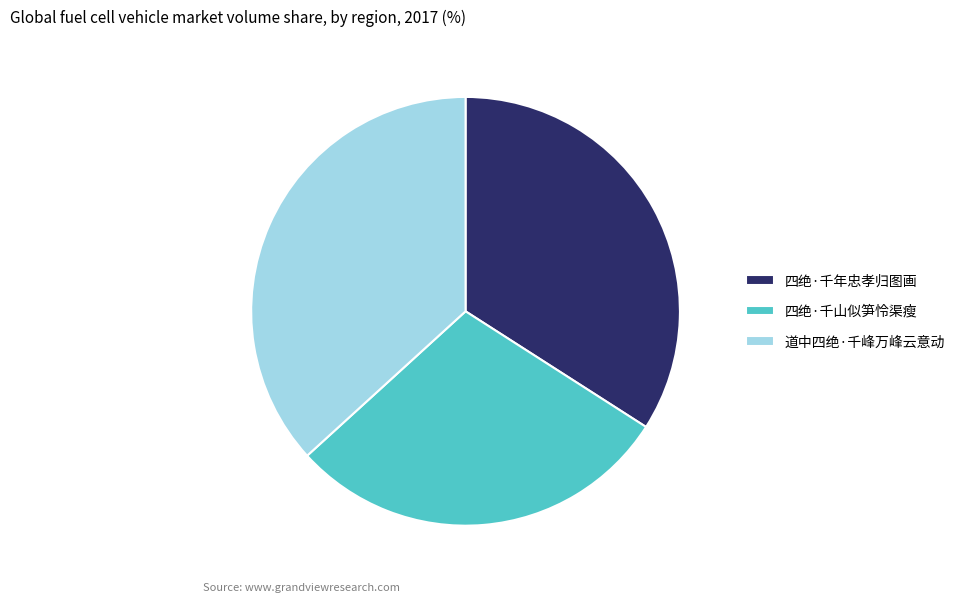

Which category has the smallest portion of the pie?

四绝·千山似笋怜渠瘦